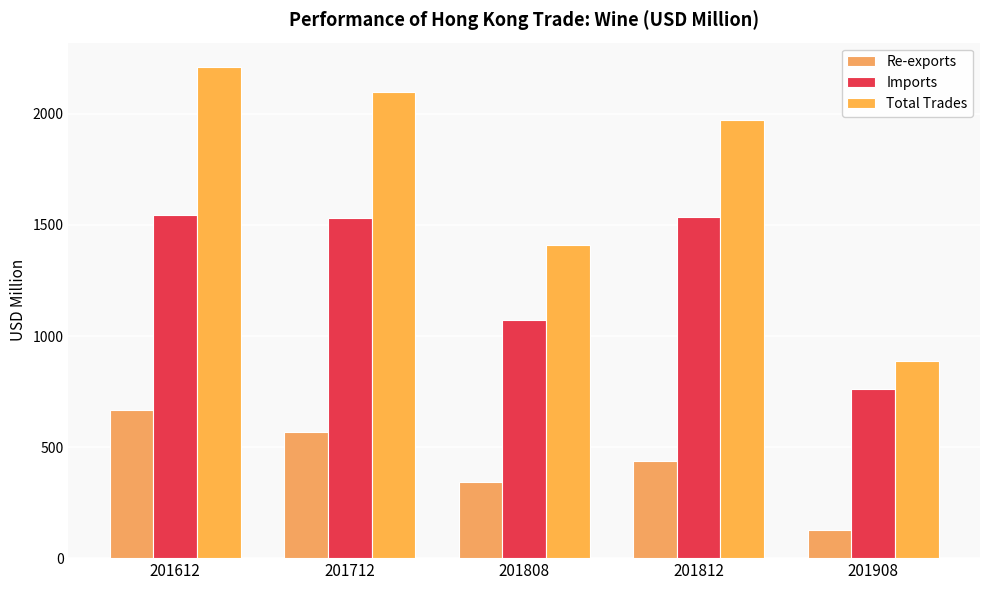

What is the spread (max minus min) of values at 201808?

1070.0